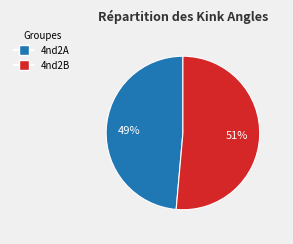

Does 4nd2B account for over 50% of the chart?

Yes